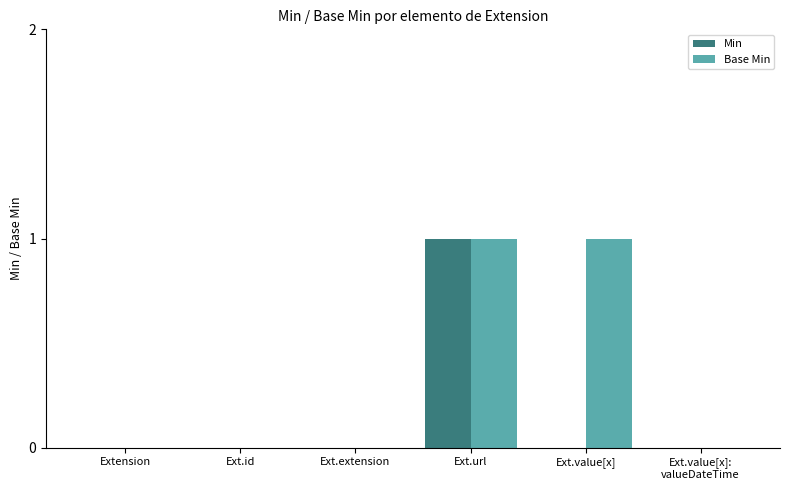

Between Extension and Ext.value[x], which series saw the biggest shift?

Base Min